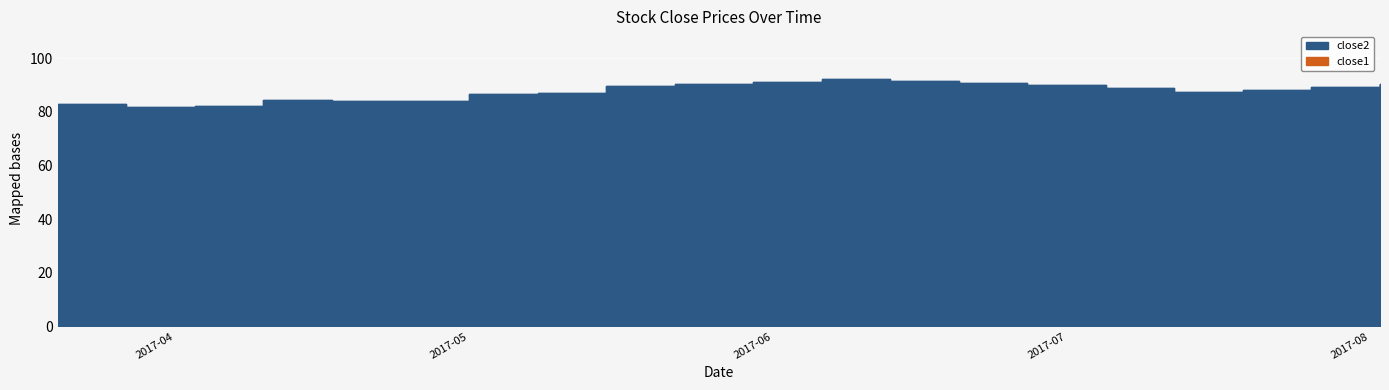

True or false: close1 has more than 1 points higher than both neighbors.

True